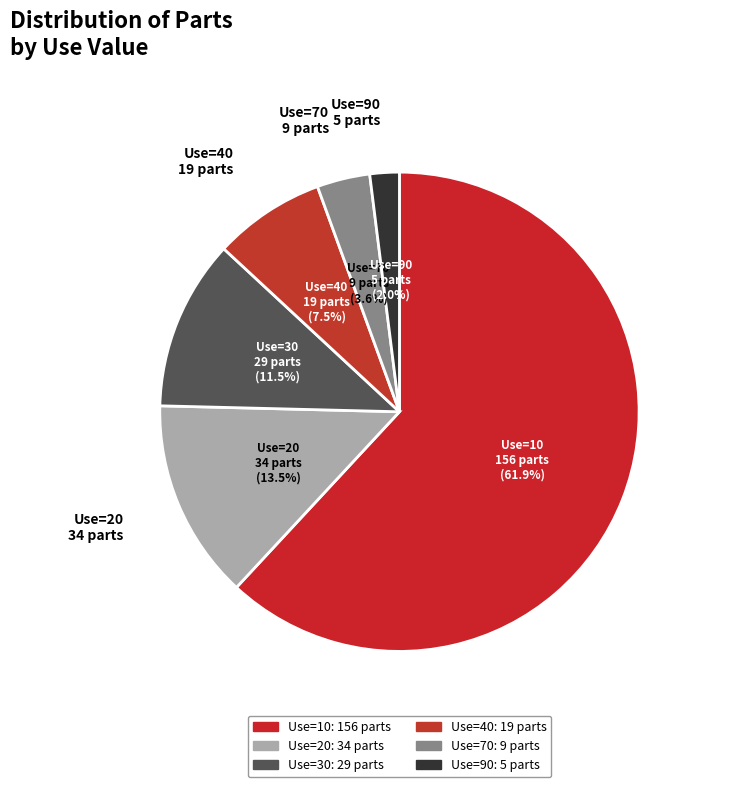

Count the number of slices in the pie.

6